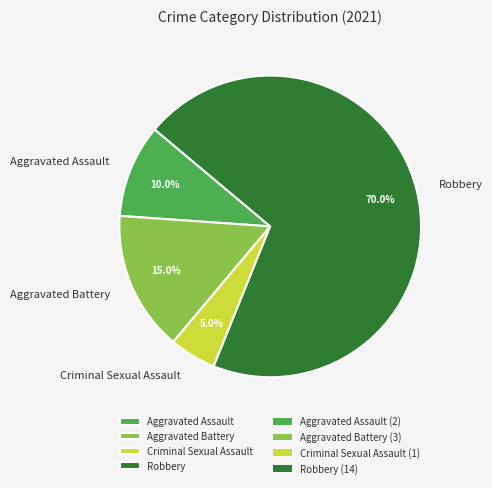

Count the number of slices in the pie.

4